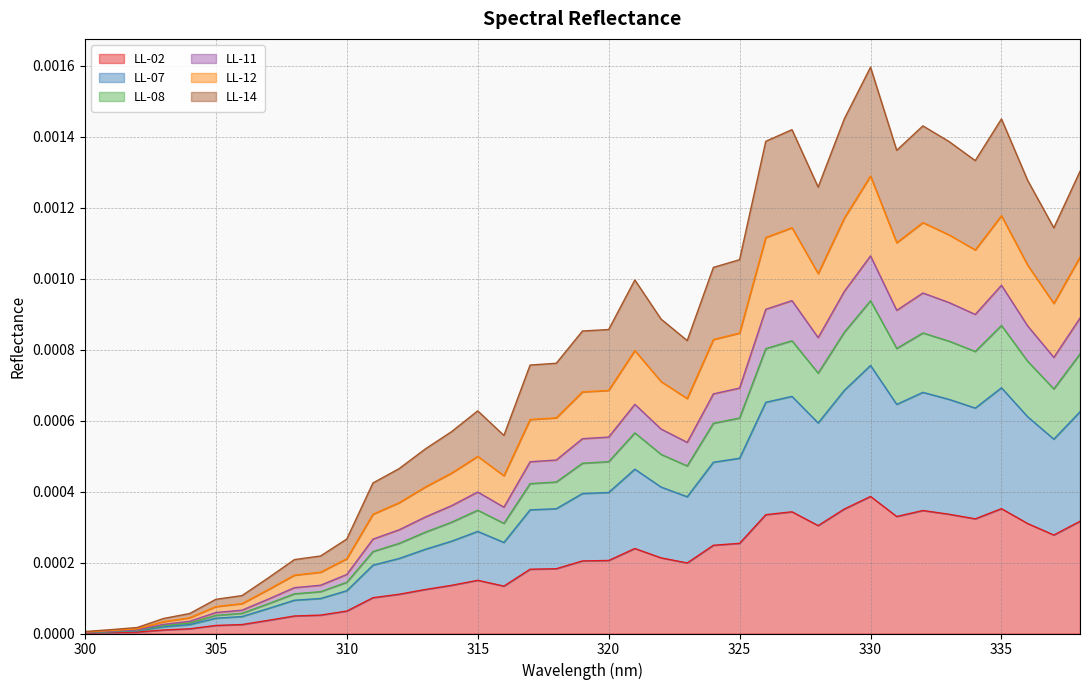

What are all the series names shown in the legend?

LL-02, LL-07, LL-08, LL-11, LL-12, LL-14